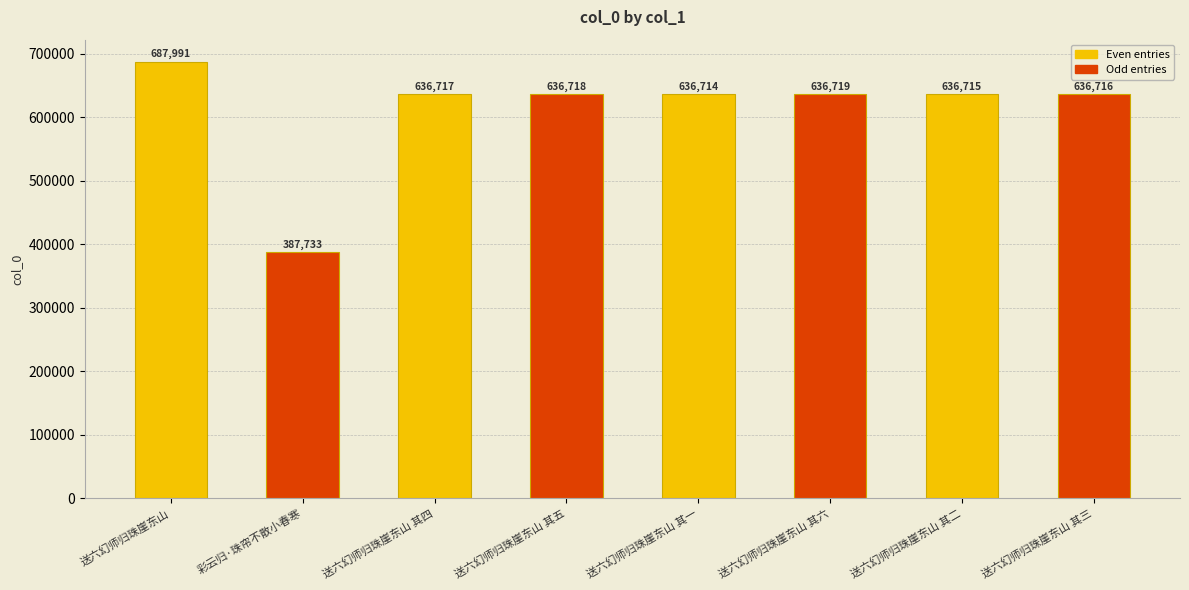

What is the difference between the values at 彩云归·珠帘不散小春寒 and 送六幻师归珠崖东山 其五?

248985